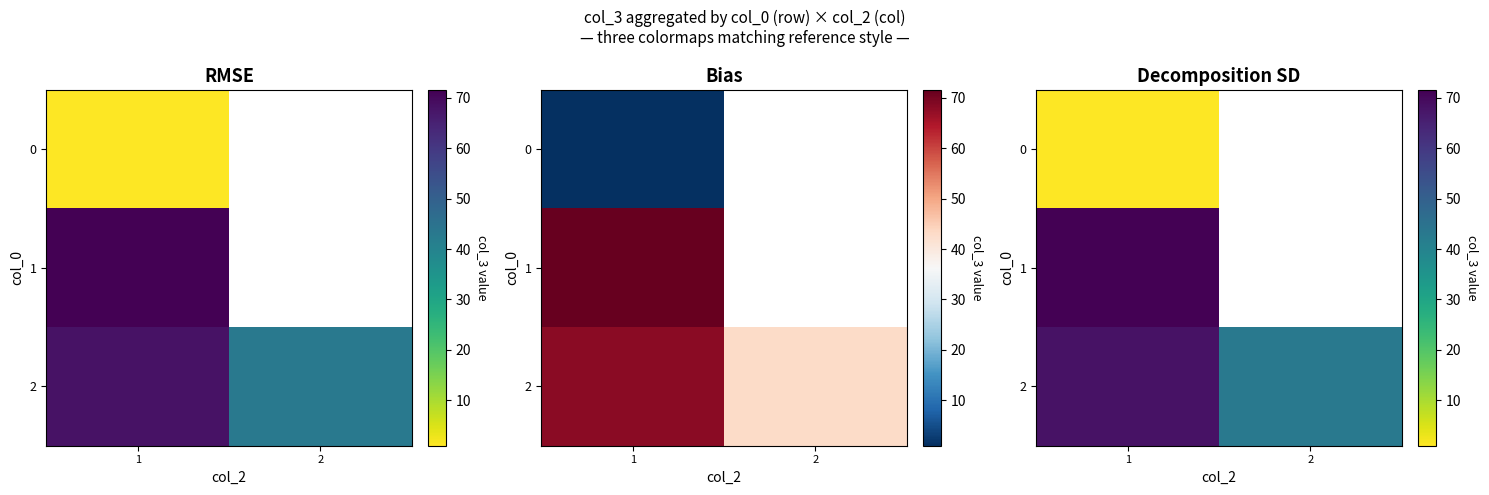

The 2 series shows 43.0 at 2. True or false?

True